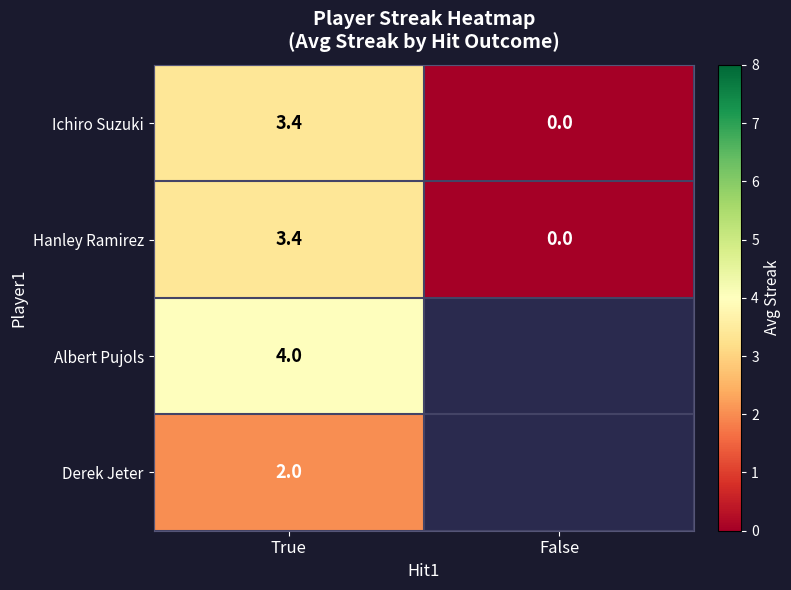

The Ichiro Suzuki series shows 3.4 at True. True or false?

True